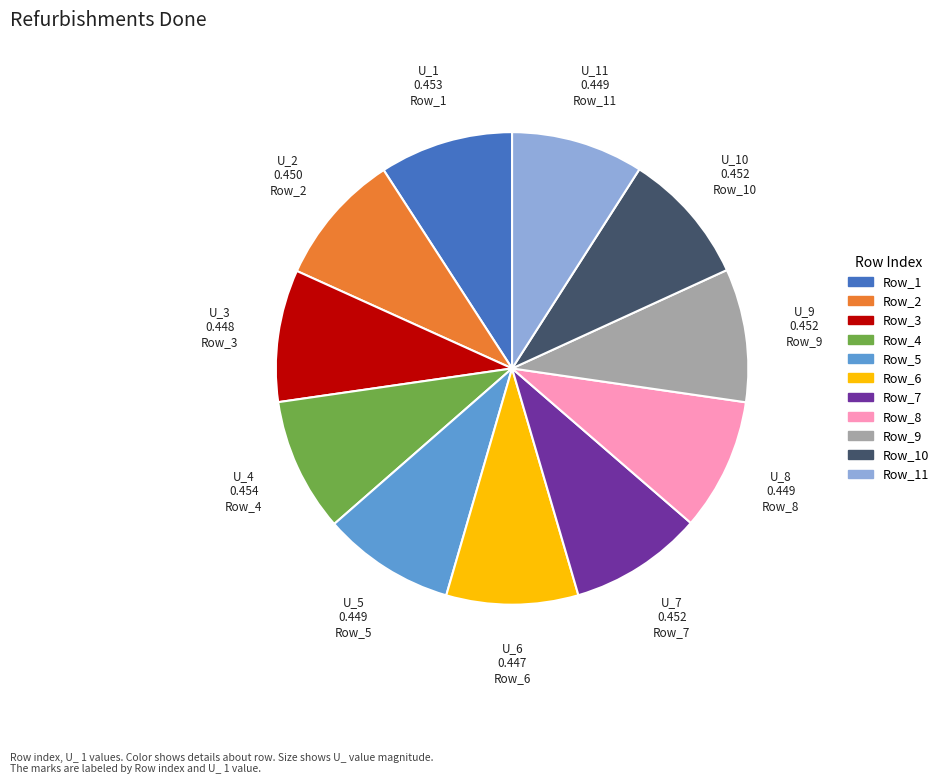

Is there any slice that represents more than half of the pie?

No